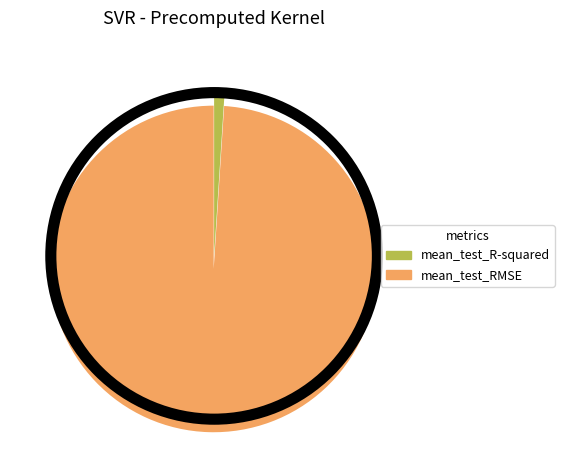

Between mean_test_R-squared and mean_test_RMSE, which is larger?

mean_test_RMSE